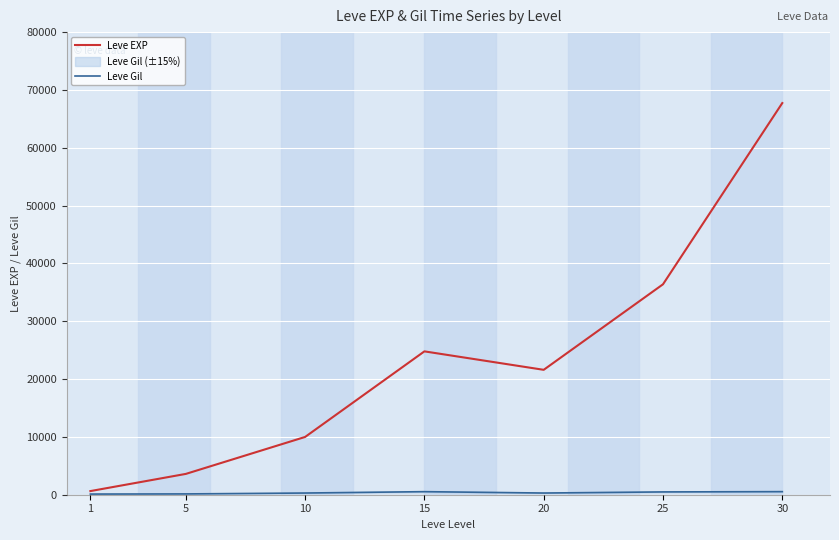

Reading left to right, transcribe all the data shown in this chart.

Leve EXP: 1=630	5=3600	10=9990	15=24790	20=21600	25=36390	30=67730
Leve Gil: 1=113	5=139	10=293	15=529	20=292	25=485	30=532